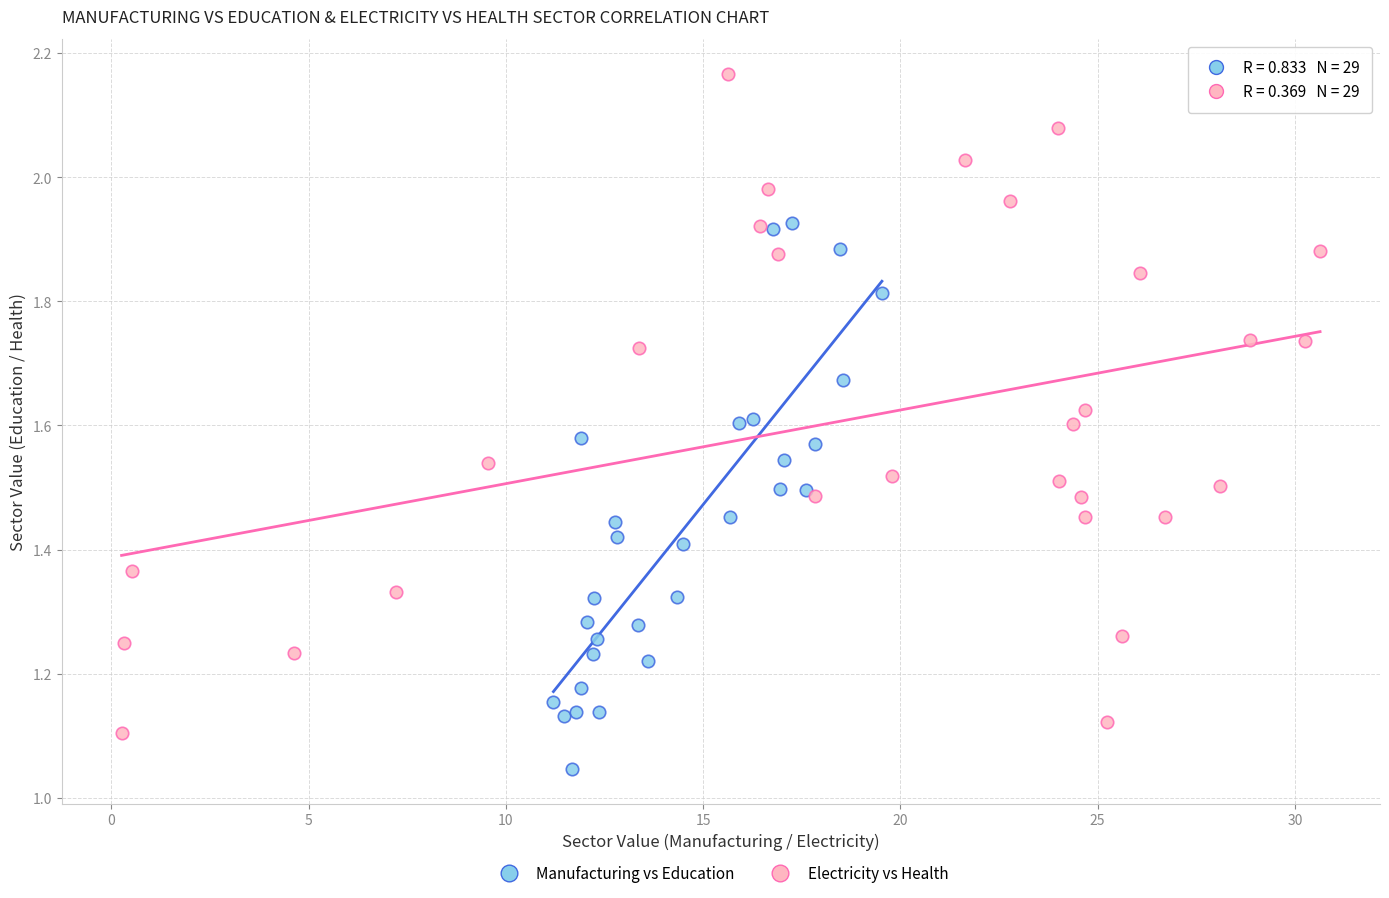

Which series has the largest Y range (max minus min)?

Electricity vs Health